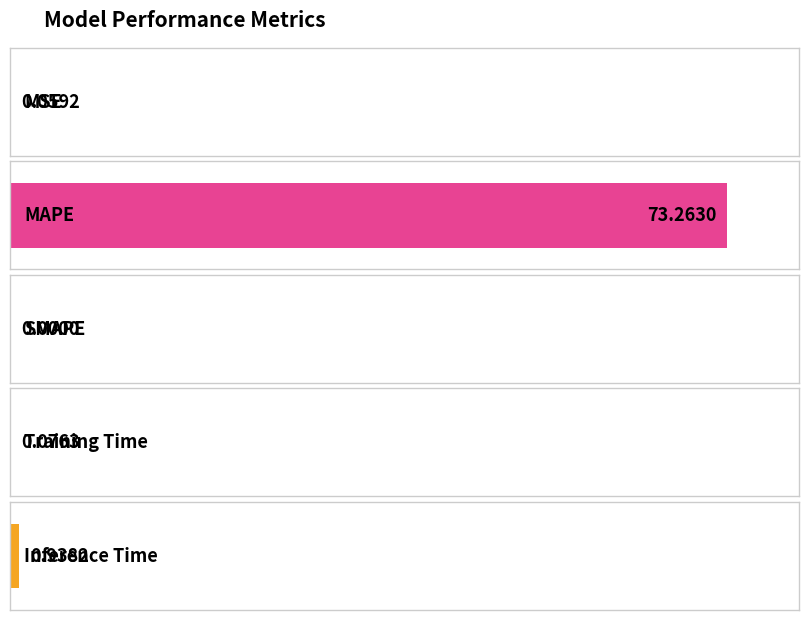

Rank the categories by value from lowest to highest.

SMAPE, MSE, Training Time, Inference Time, MAPE